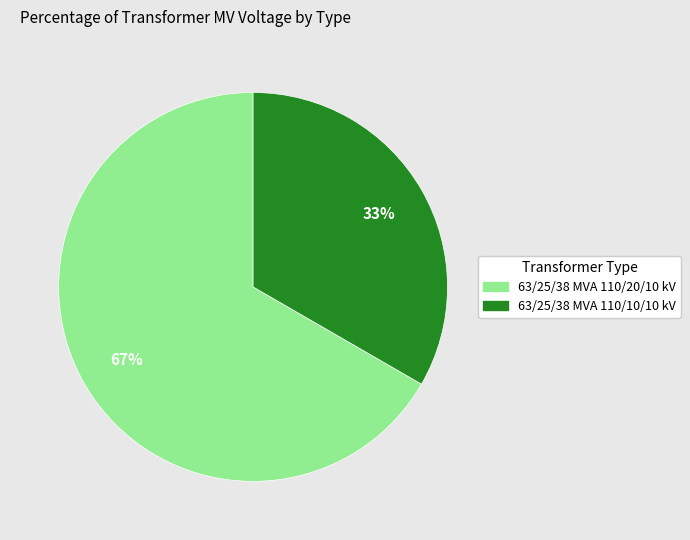

Is it true that 63/25/38 MVA 110/10/10 kV is 33% of the pie?

True